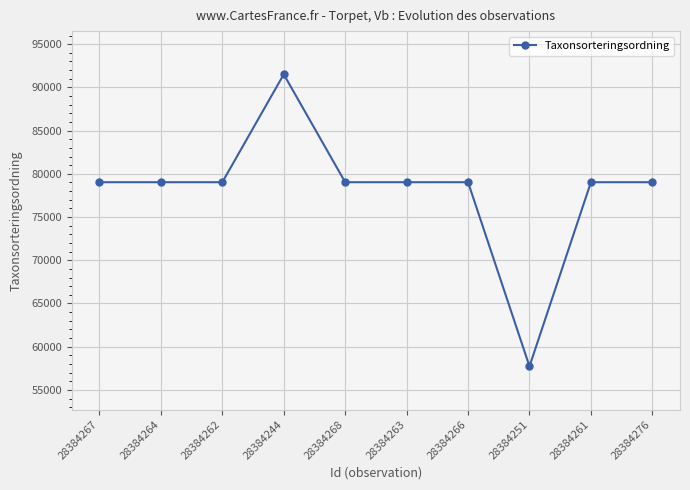

Is it true that the value at 28384264 is 126796?

False